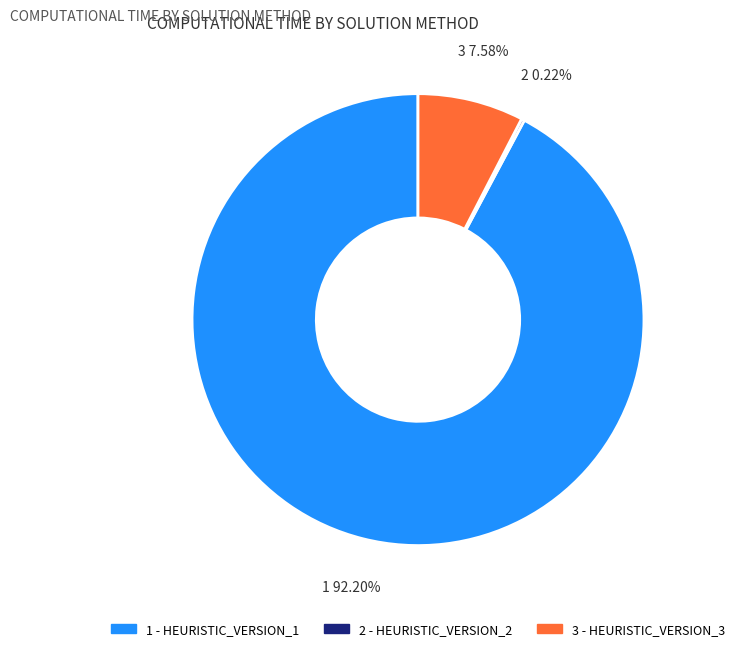

Does any single category account for the majority?

Yes